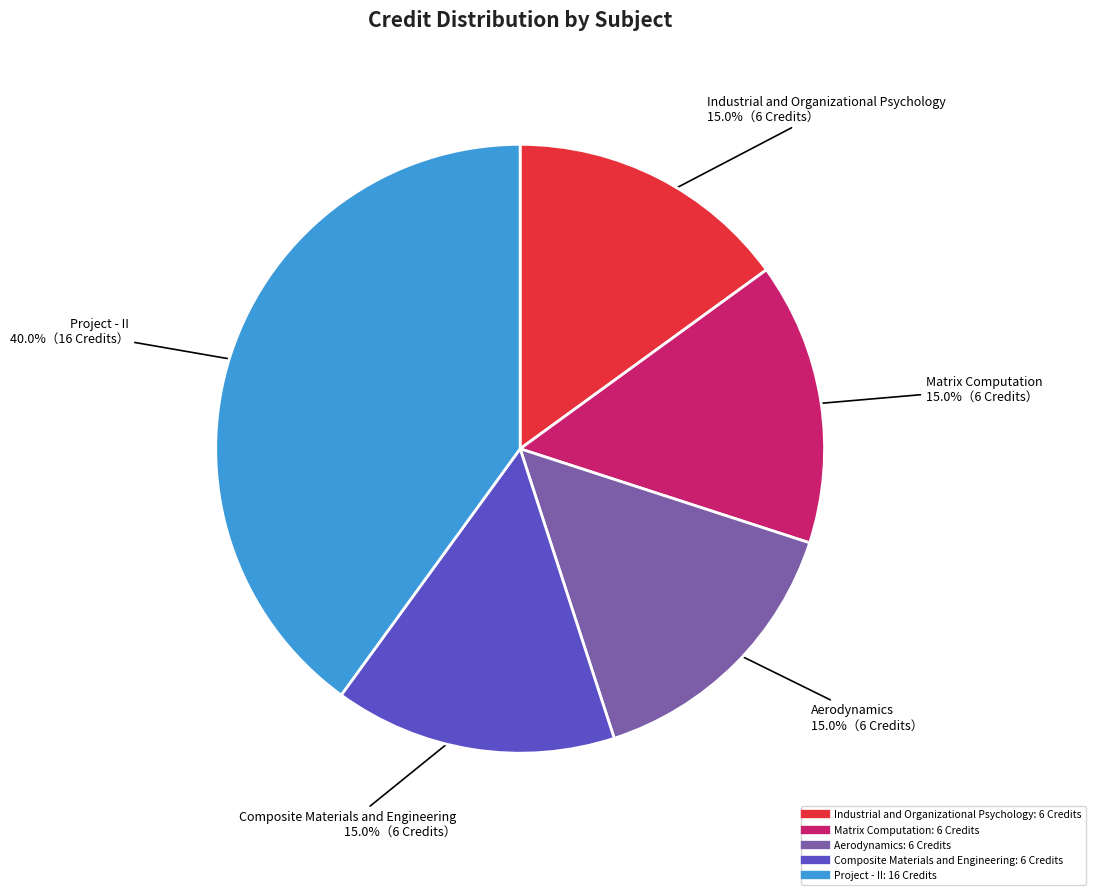

What percentage is the Industrial and Organizational Psychology slice, to the nearest percent?

15%